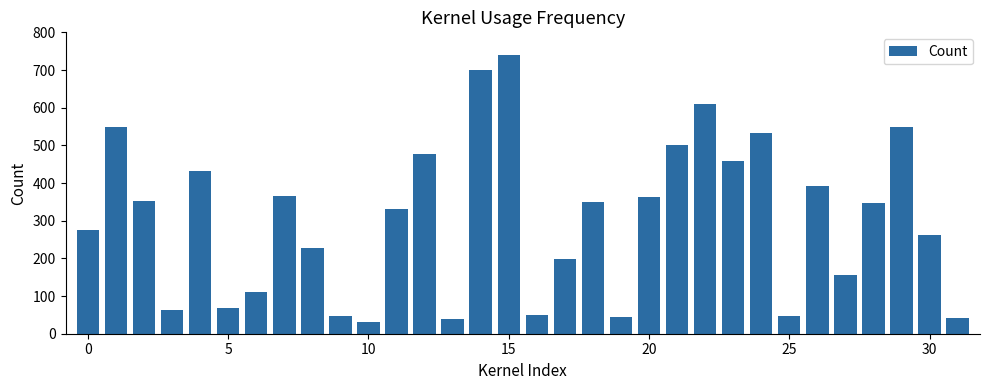

What is the minimum value shown in the chart?

30